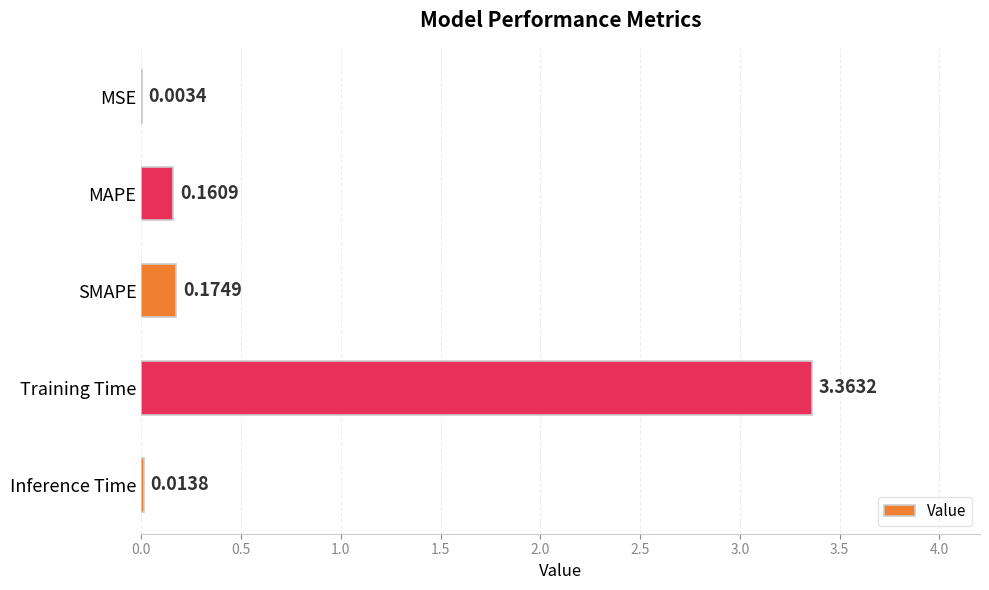

What is the sum of the values at Training Time and MAPE?

3.5